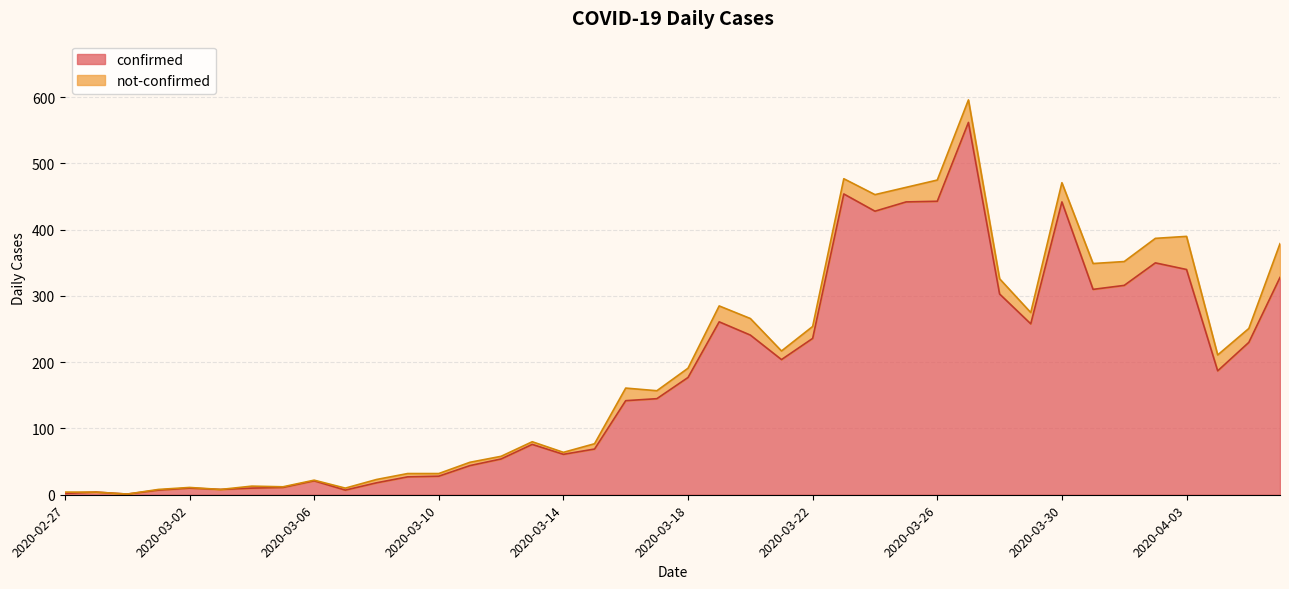

Reading left to right, list all the values displayed in this chart.

2	4	1	7	10	8	10	11	21	7	18	27	28	44	54	76	61	69	142	145	177	261	241	204	236	454	428	442	443	562	303	258	442	310	316	350	340	187	230	328